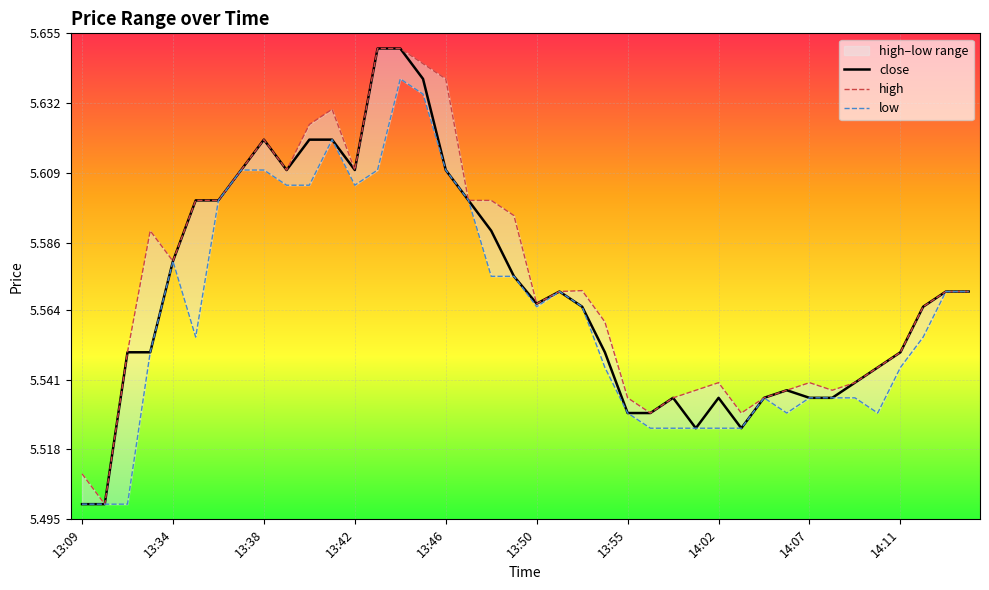

Is it true that close equals 5.5 at 13:09?

True